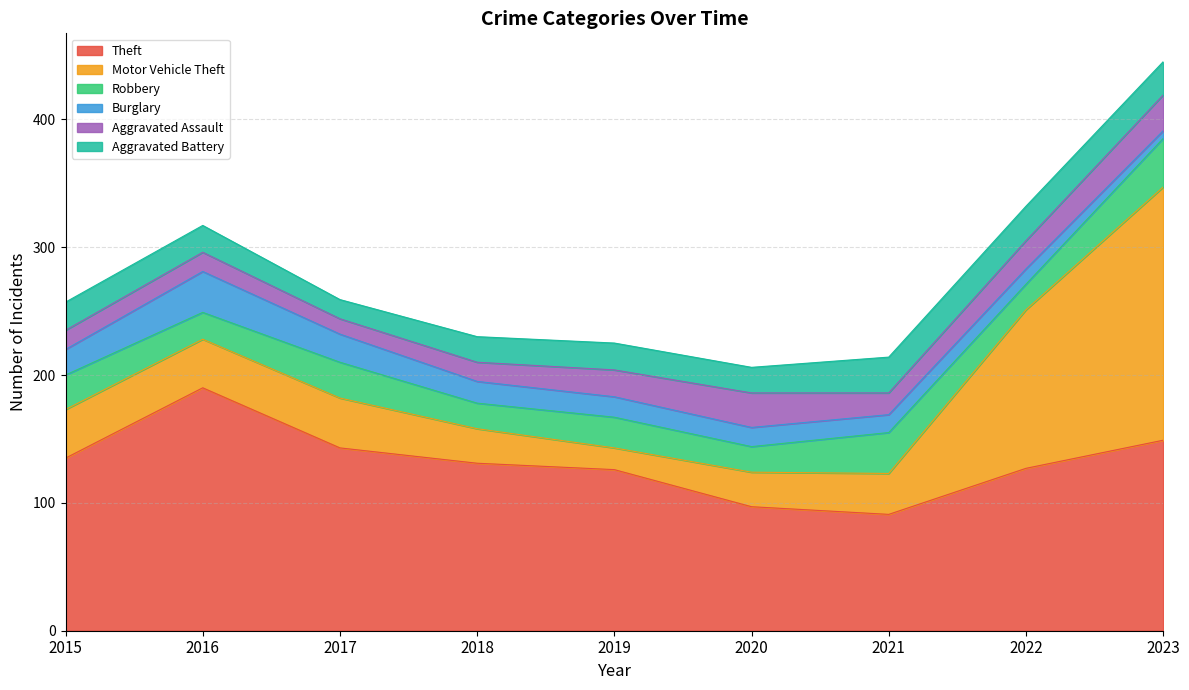

What is the smallest value displayed?

6